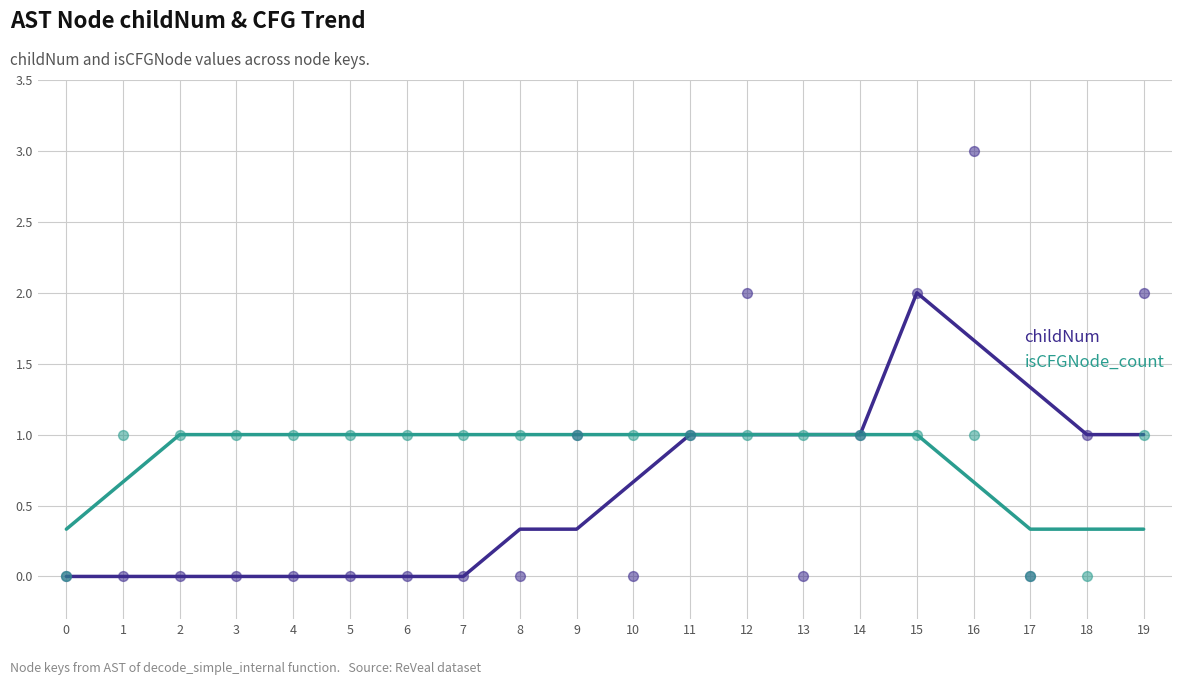

At how many categories does at least one series exceed 1?

3